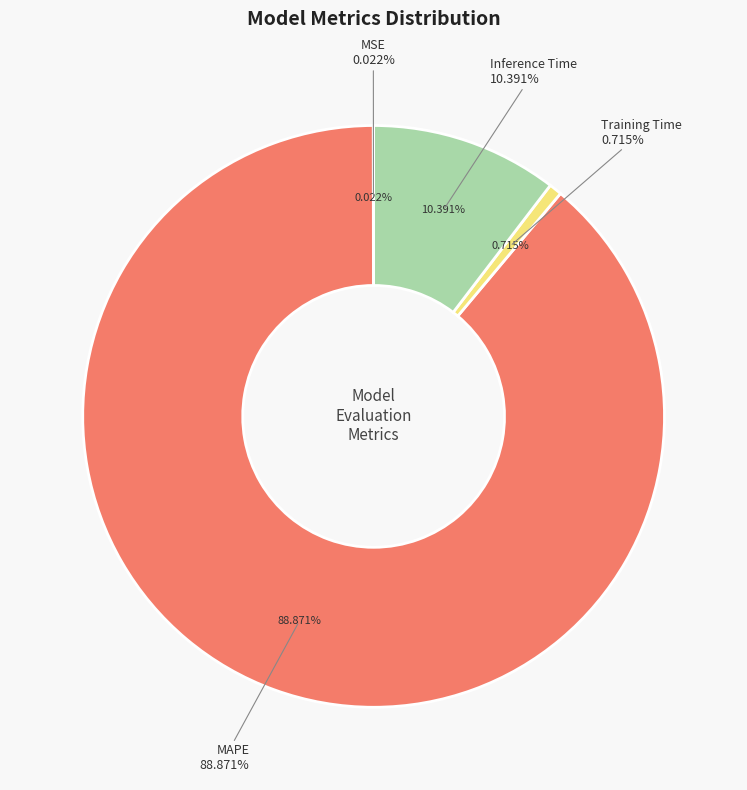

What is the largest slice in the pie chart?

MAPE